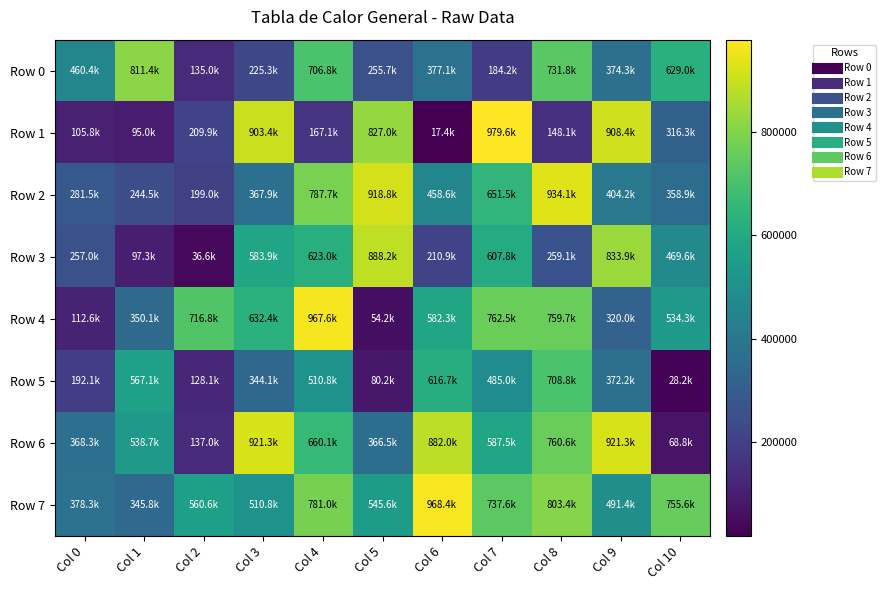

What is the spread (max minus min) of values at Col 7?

795408